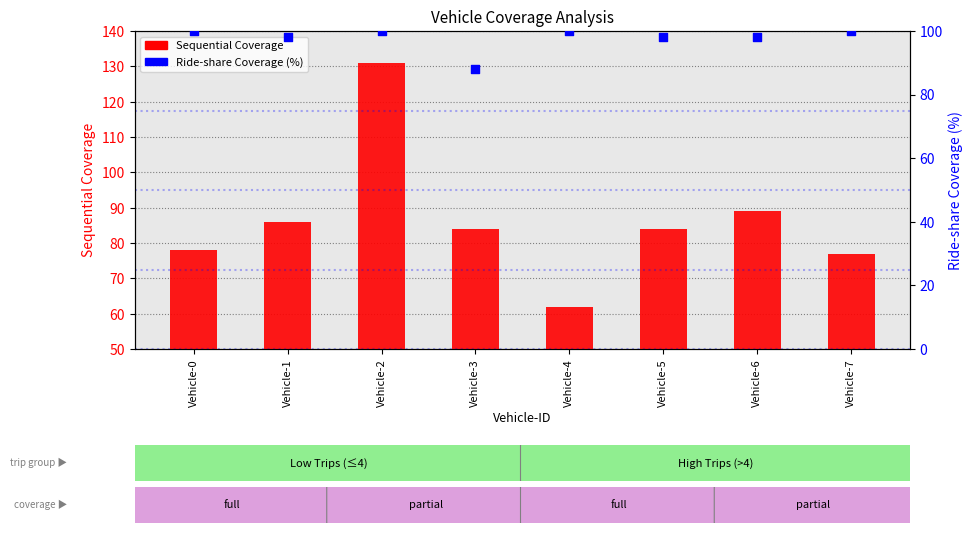

Which series has the largest Y range (max minus min)?

Sequential Coverage